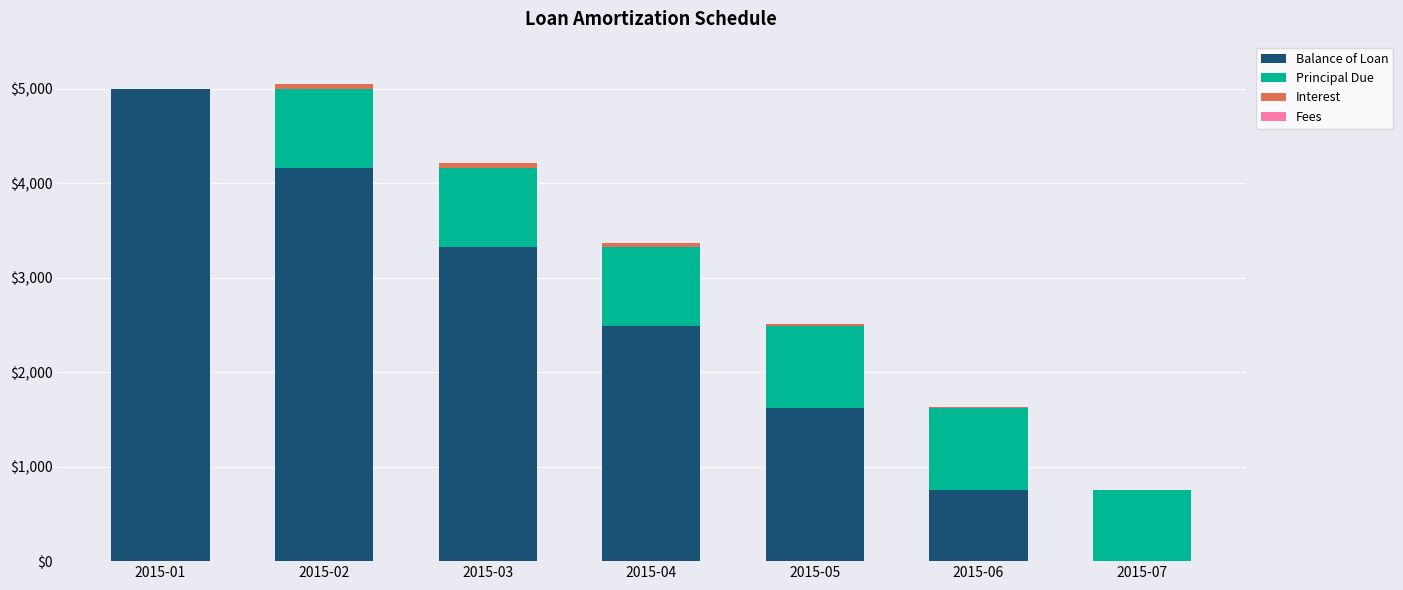

Does the chart contain stacked bars?

Yes